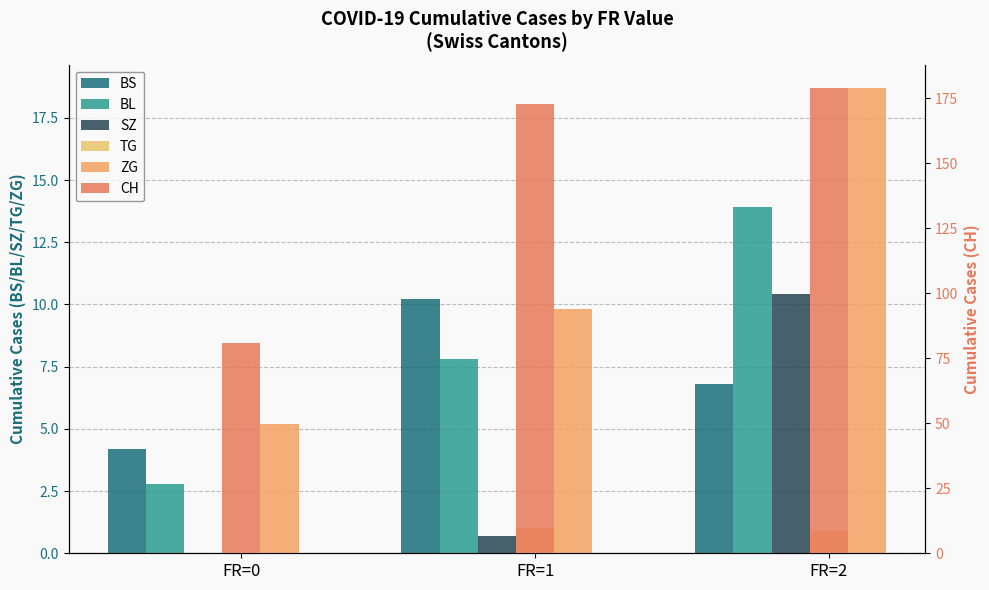

Is it true that ZG equals 6.1 at FR=1?

False